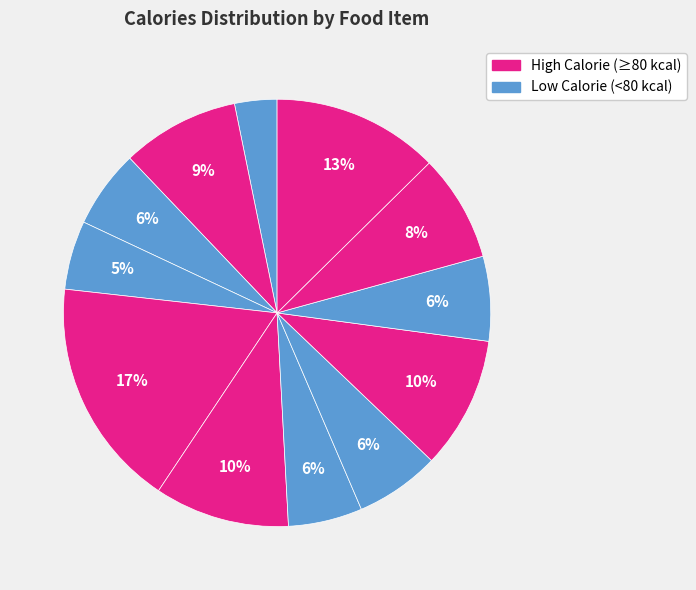

How many slices are in this pie chart?

12